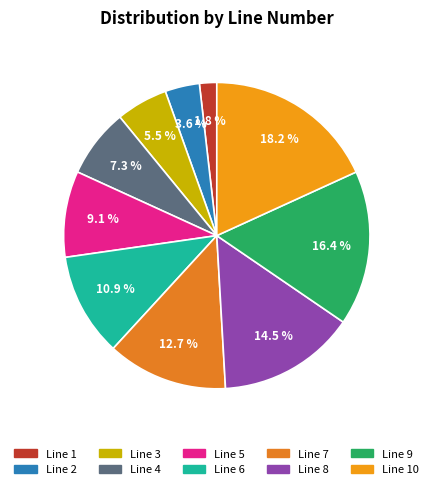

Count the number of slices in the pie.

10